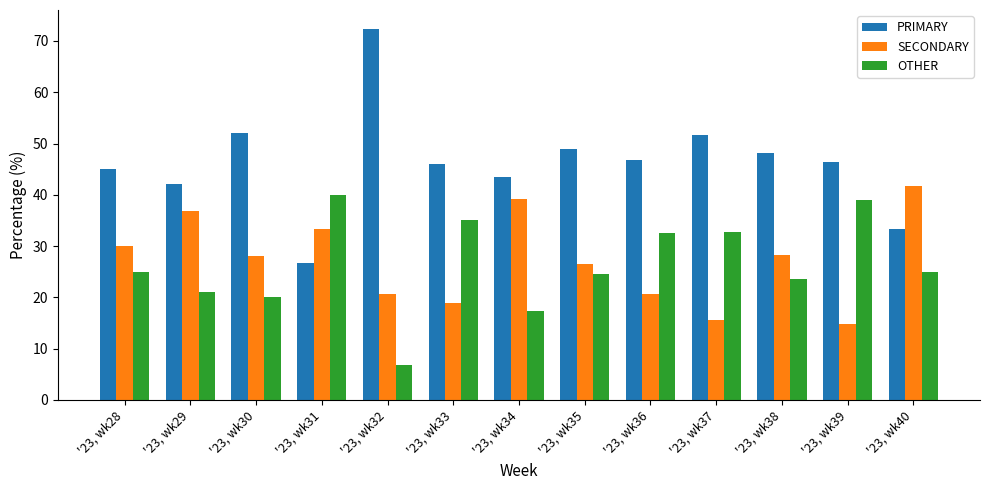

What is the average value of the PRIMARY series?

46.4